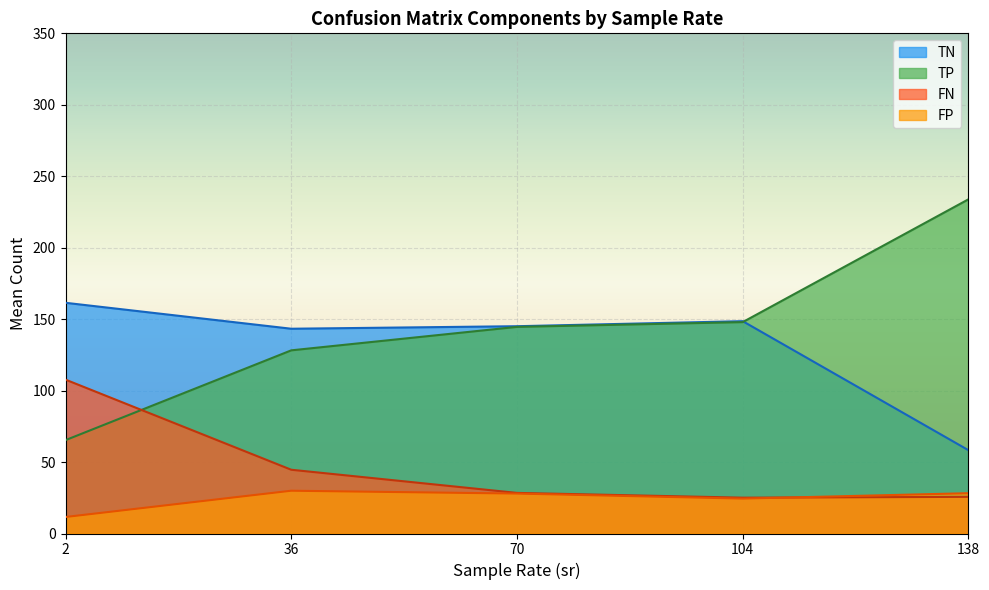

Which series changed the most between 2 and 138?

TP